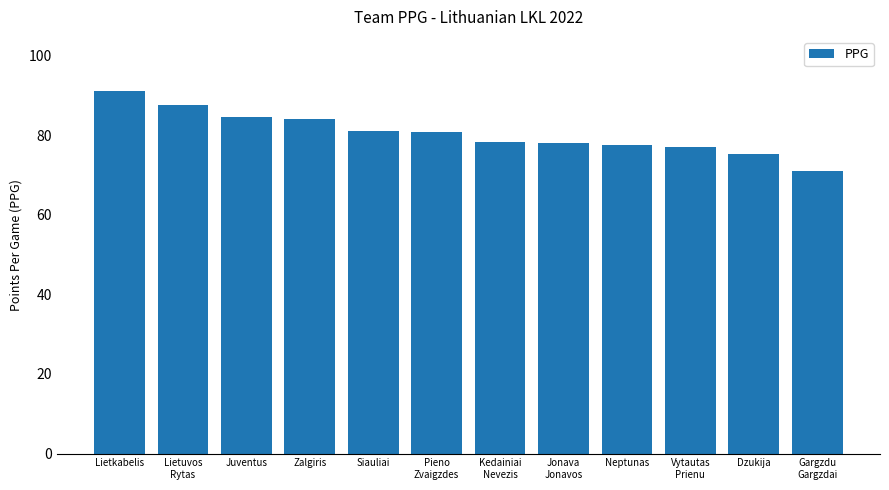

What is the maximum value shown in the chart?

91.0